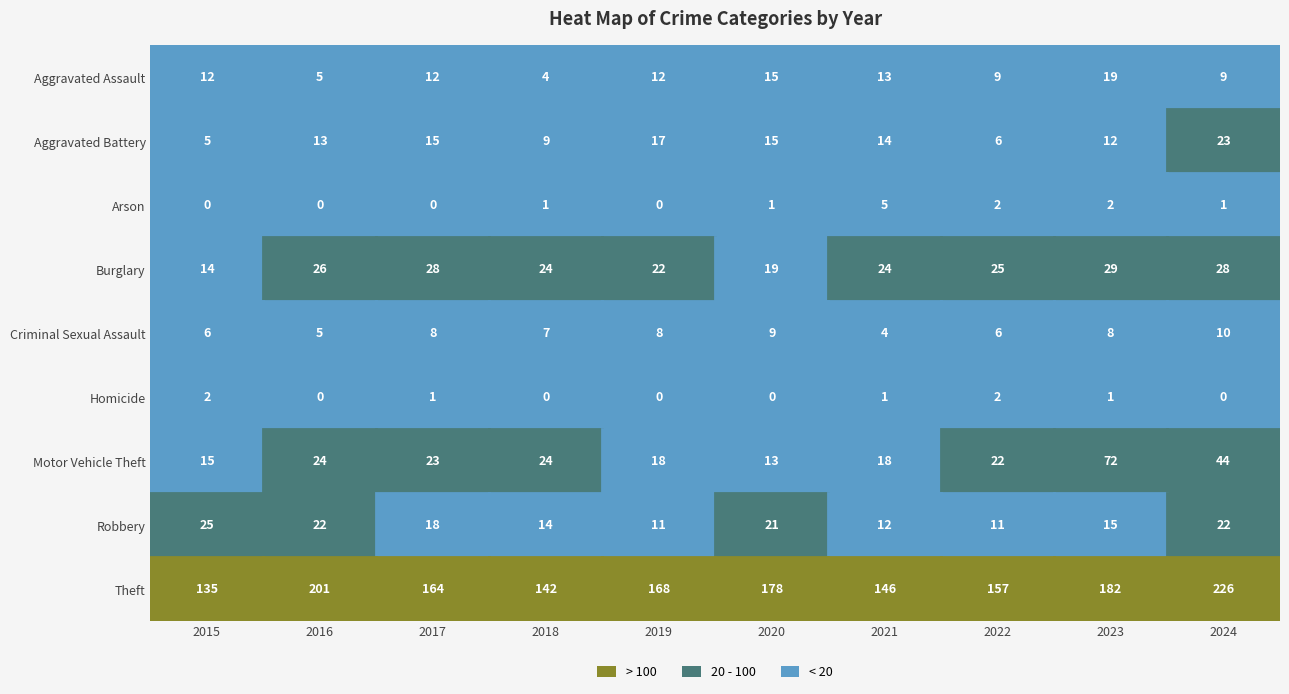

What is the difference between the Homicide values at 2024 and 2022?

2